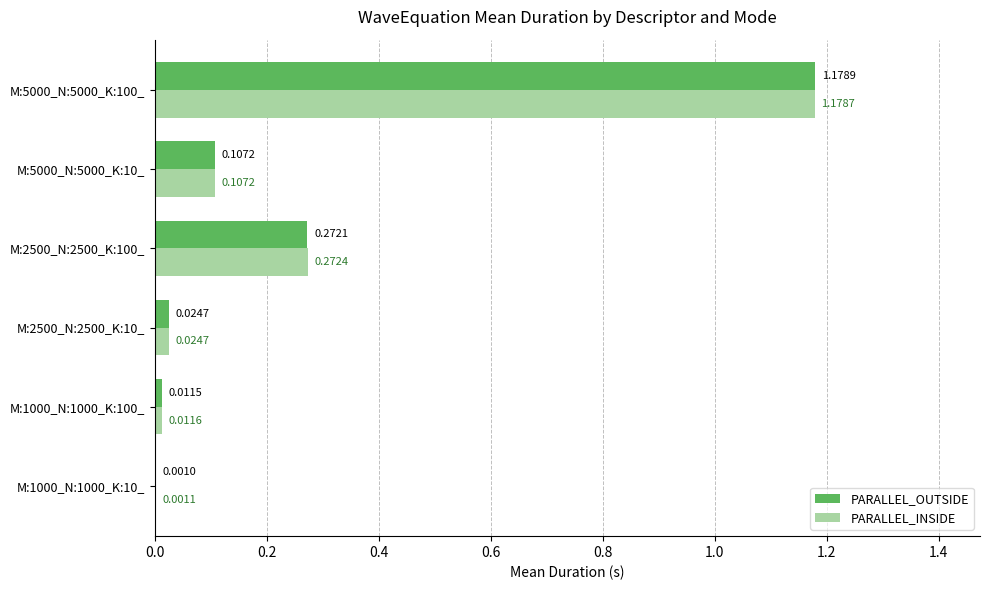

Which series changed the most between M:2500_N:2500_K:100_ and M:5000_N:5000_K:10_?

PARALLEL_INSIDE